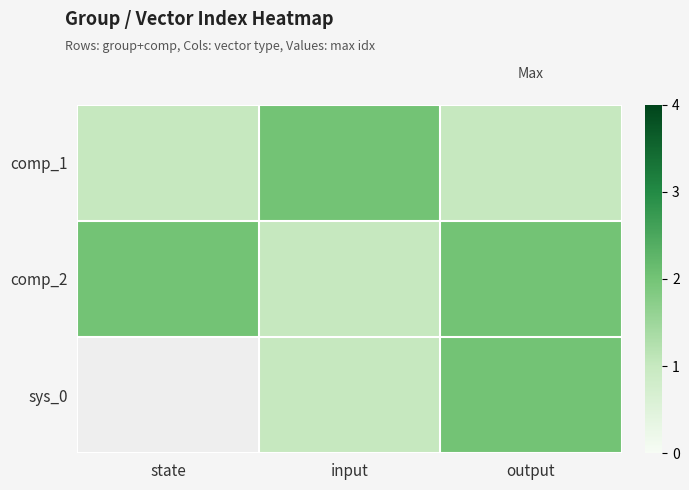

What is the average value of the comp_1 series?

1.3